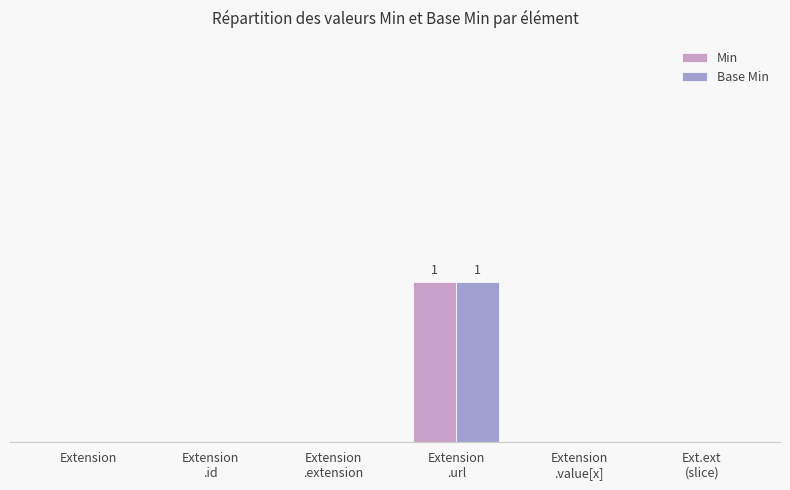

Does the chart contain stacked bars?

No